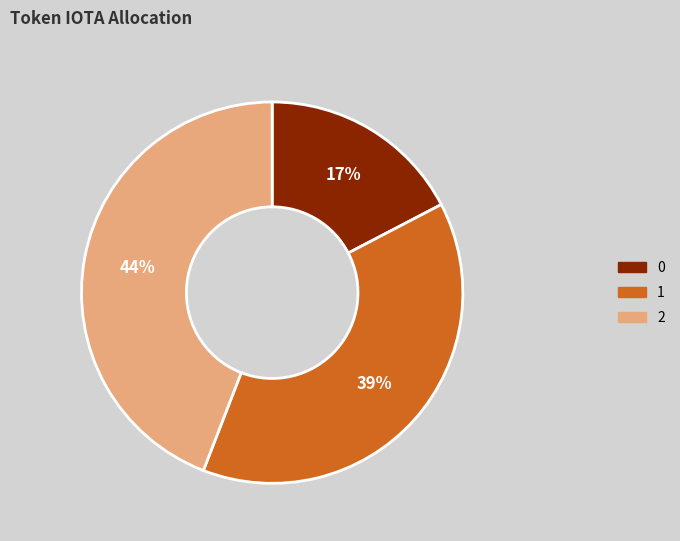

Does any single category account for the majority?

No